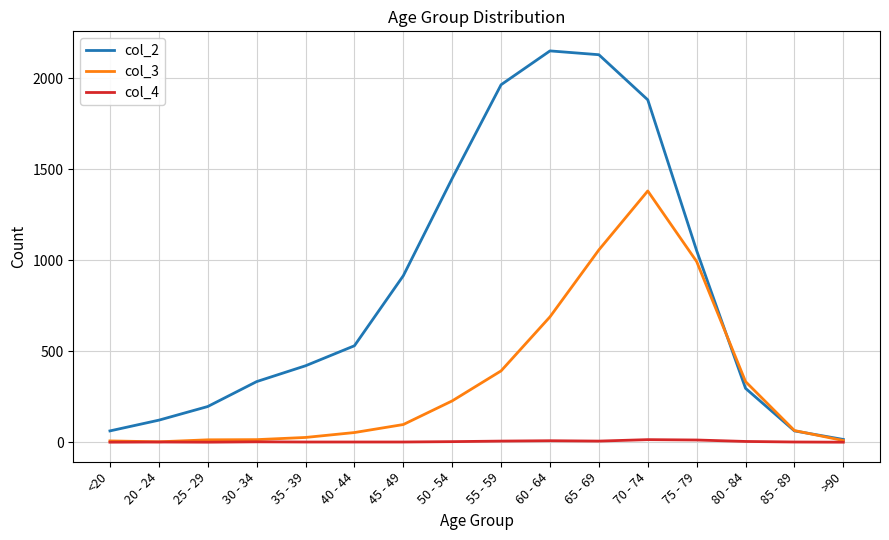

What is the average value of the col_3 series?

335